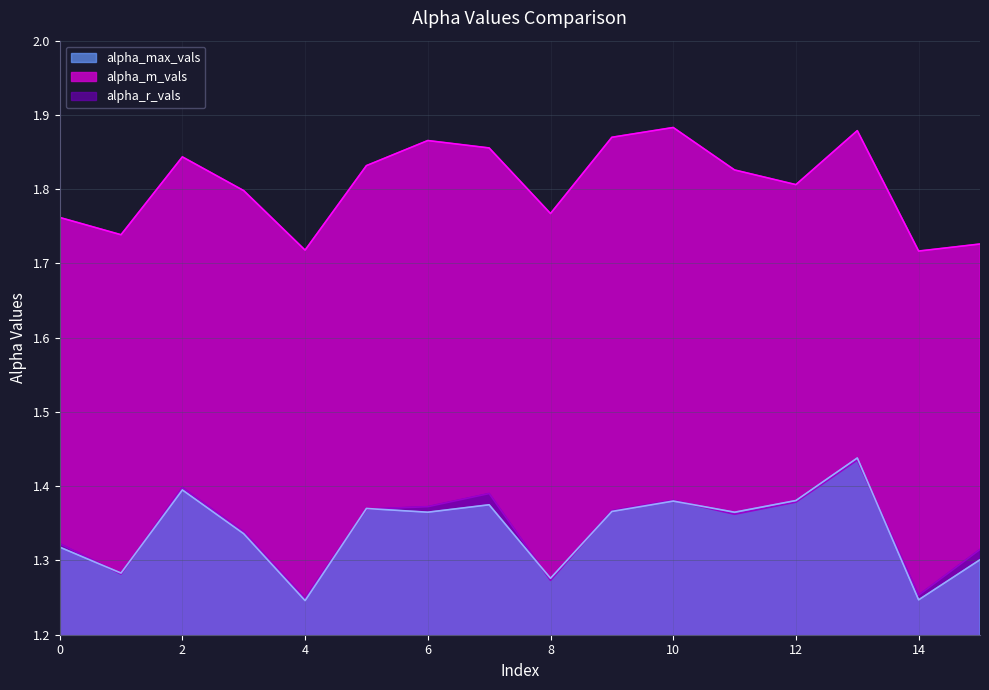

At which category does alpha_m_vals reach its first local peak?

2